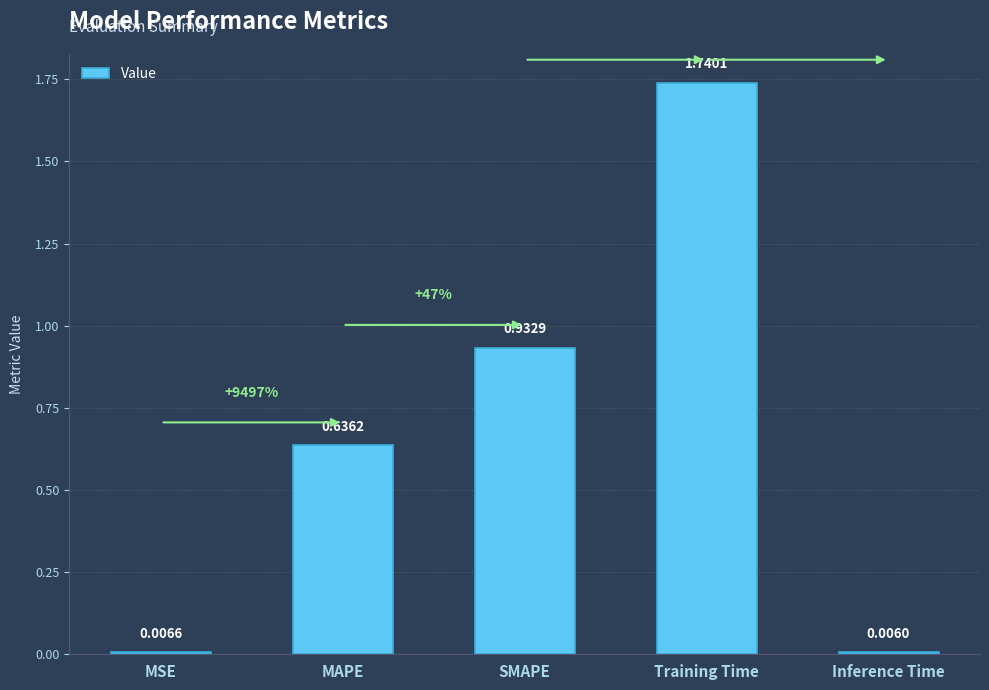

At which category does the chart reach its peak across all series?

Training Time